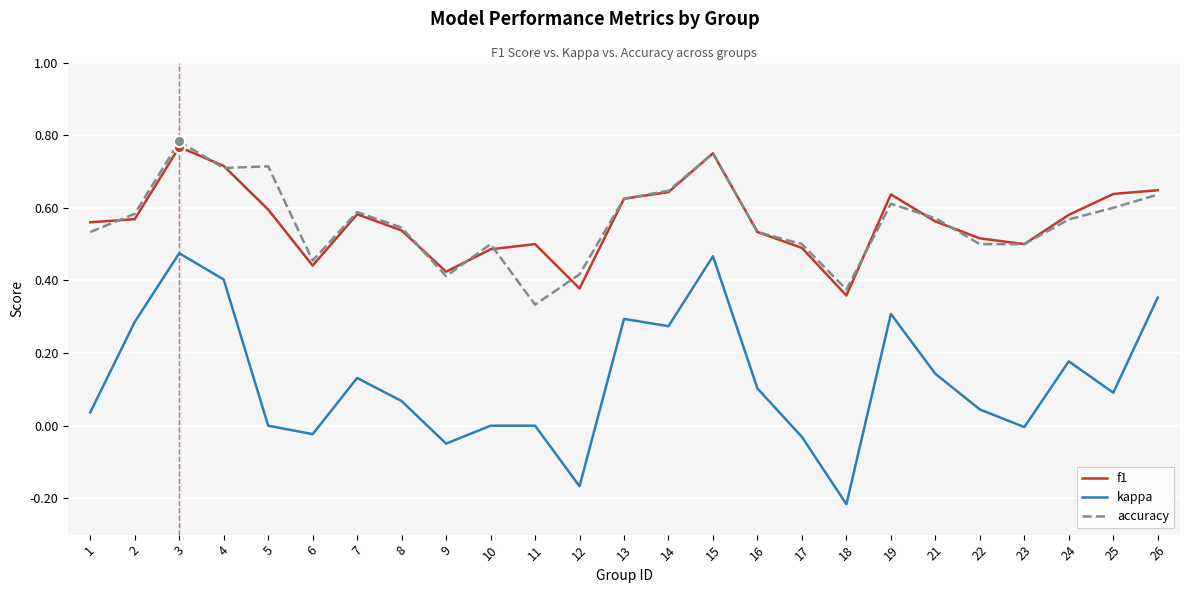

At how many categories does at least one series exceed 0?

25